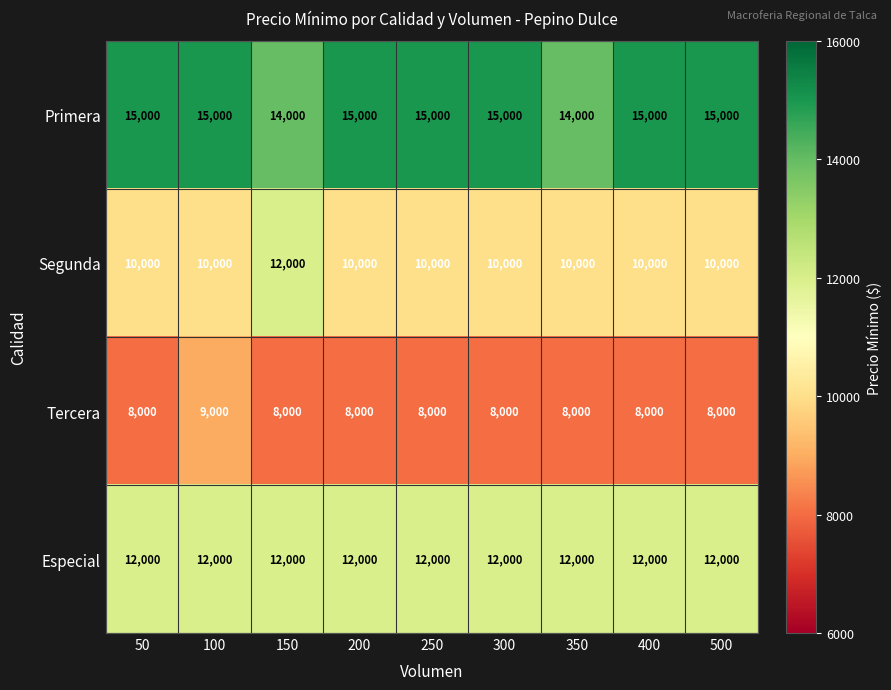

What is the greatest value displayed?

15000